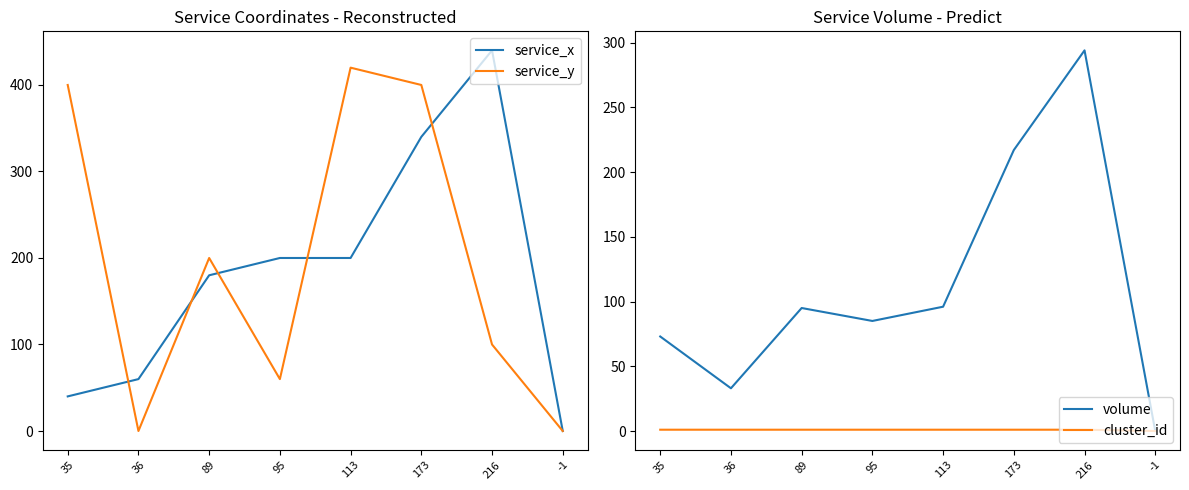

What is the greatest value displayed?

440